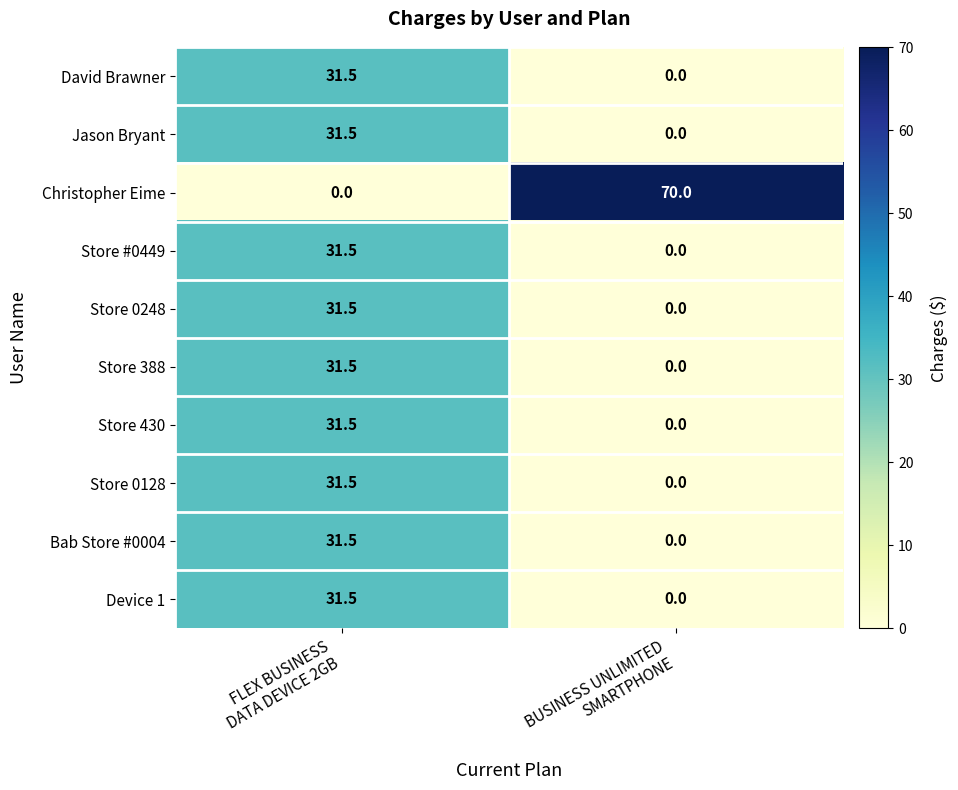

Count the number of categories in the chart.

2